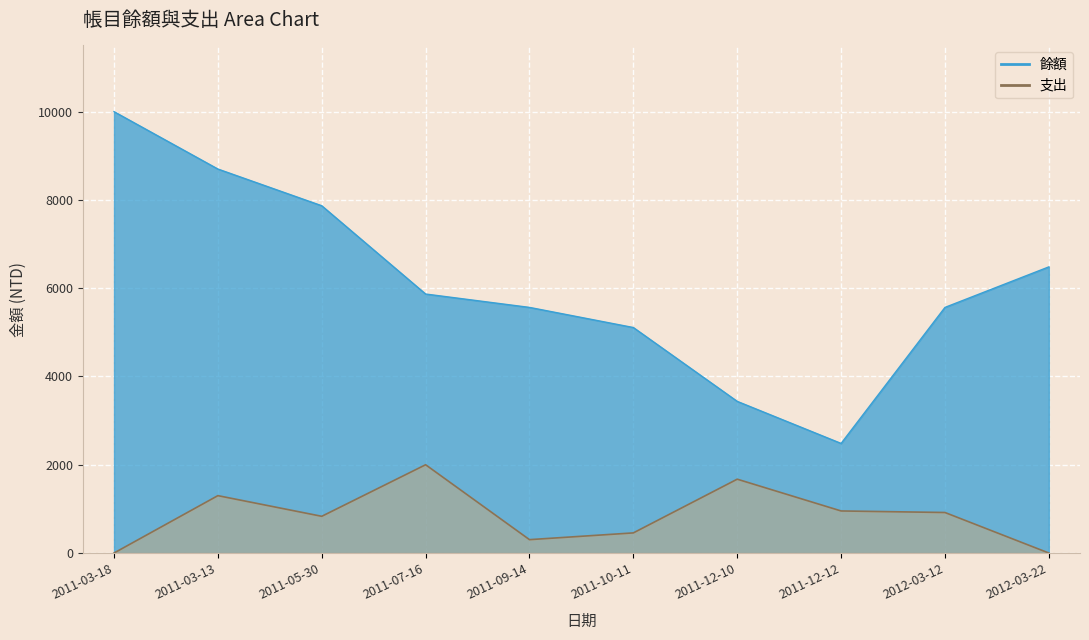

What is the spread (max minus min) of values at 2011-05-30?

7036